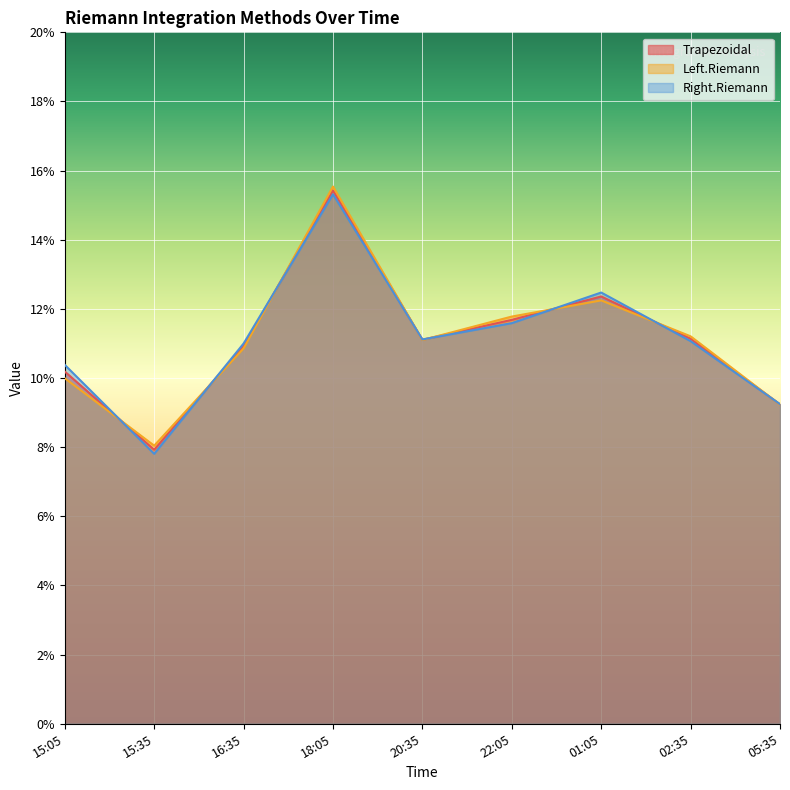

Rank the series by their maximum value, from highest to lowest.

Left.Riemann, Trapezoidal, Right.Riemann